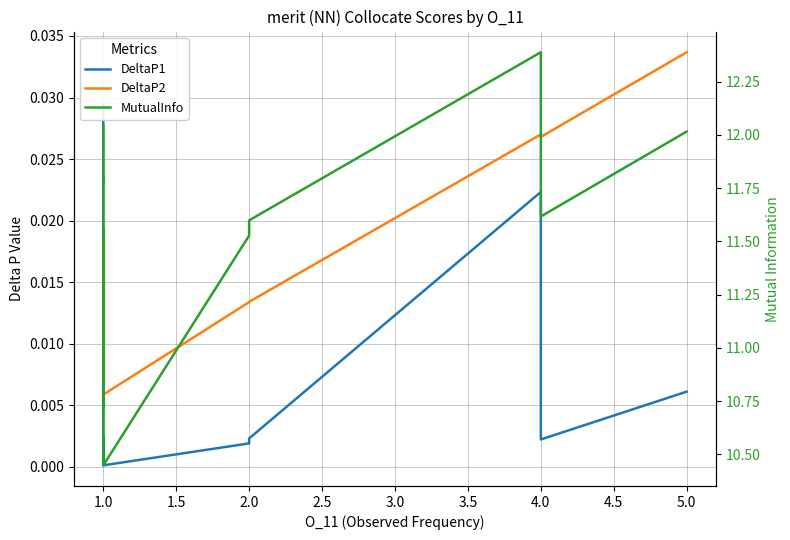

Between 1.0 and 2.0, which is larger?

1.0